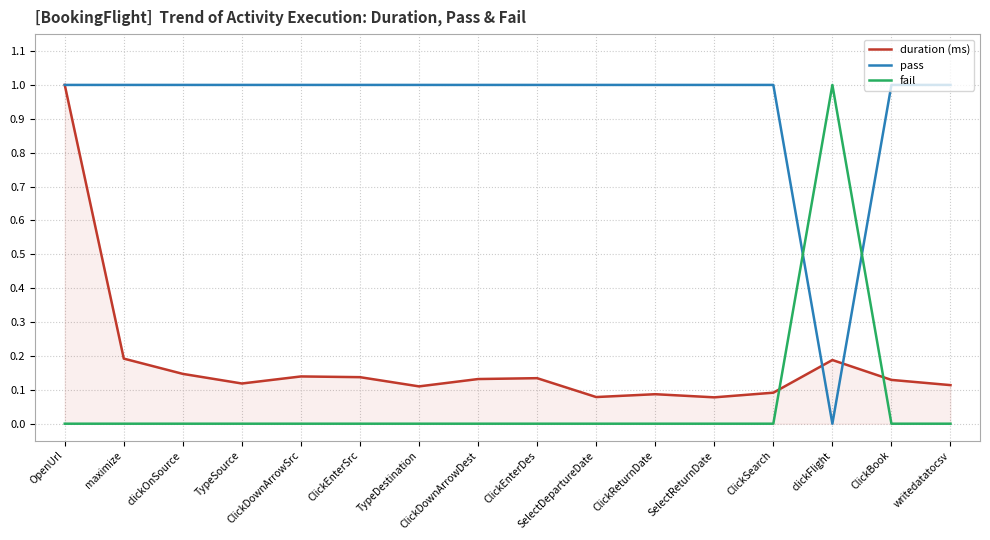

In pass, how many points are lower than both neighbors (excluding endpoints)?

1